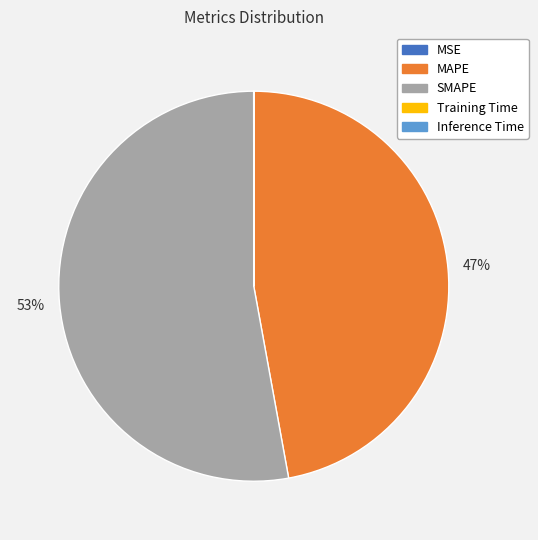

Does any single category account for the majority?

Yes